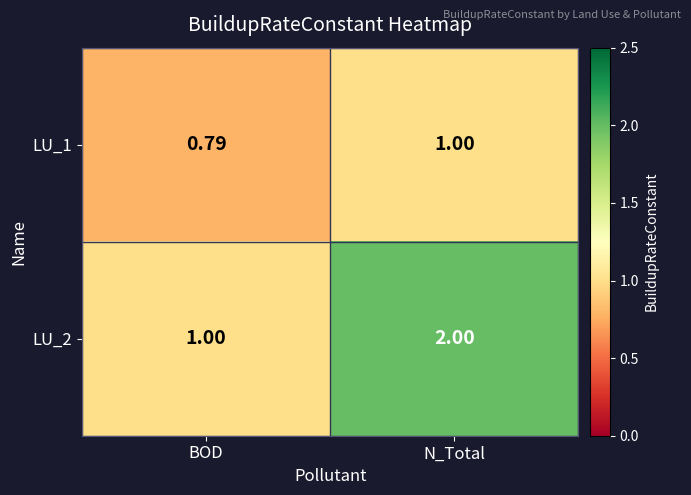

Where is LU_1 nearest to the value 0?

BOD